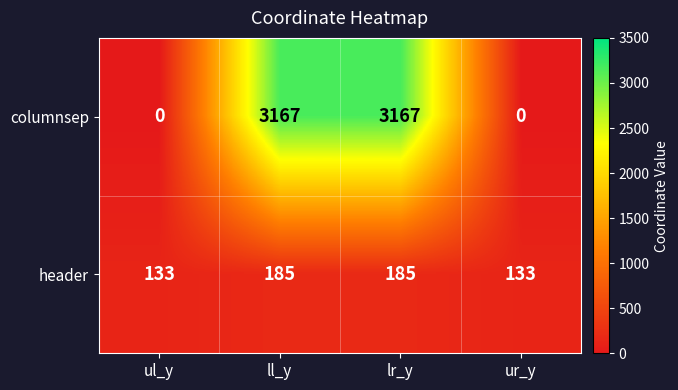

What is the average value of the columnsep series?

1584